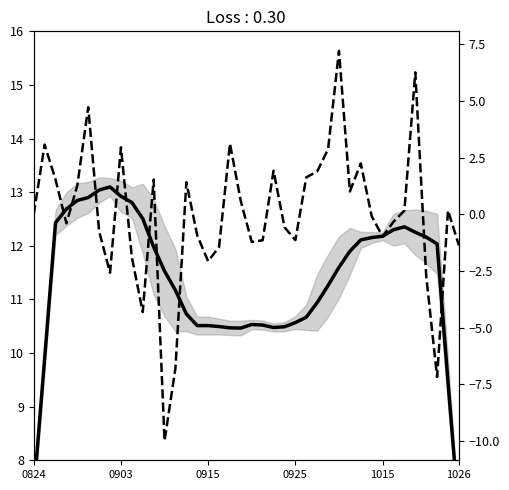

What is the approximate value of pct_chg at 13?

-6.8